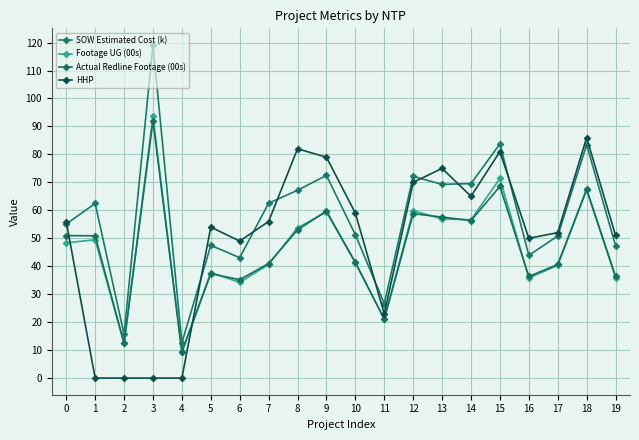

Is the value of Actual Redline Footage (00s) at 19 greater than the value of SOW Estimated Cost (k) at 9?

No